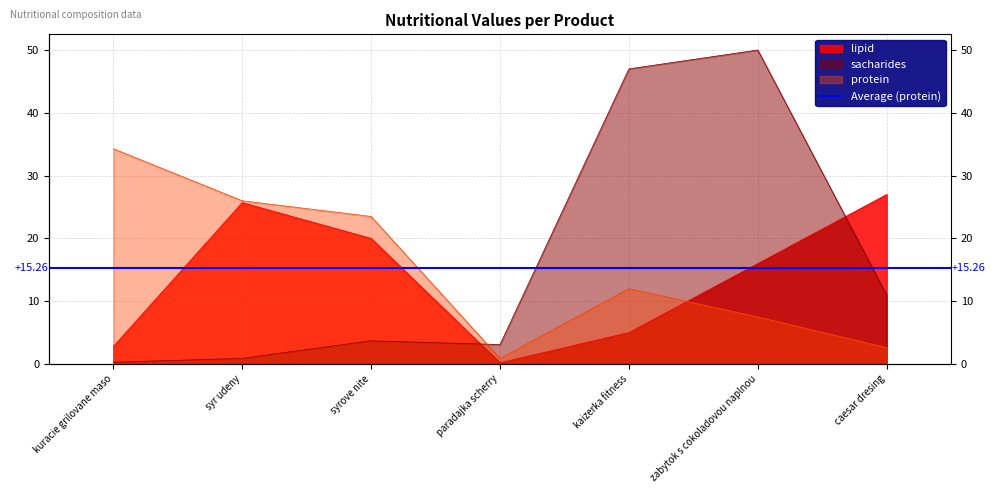

Is it true that protein equals 23.5 at syrove nite?

True